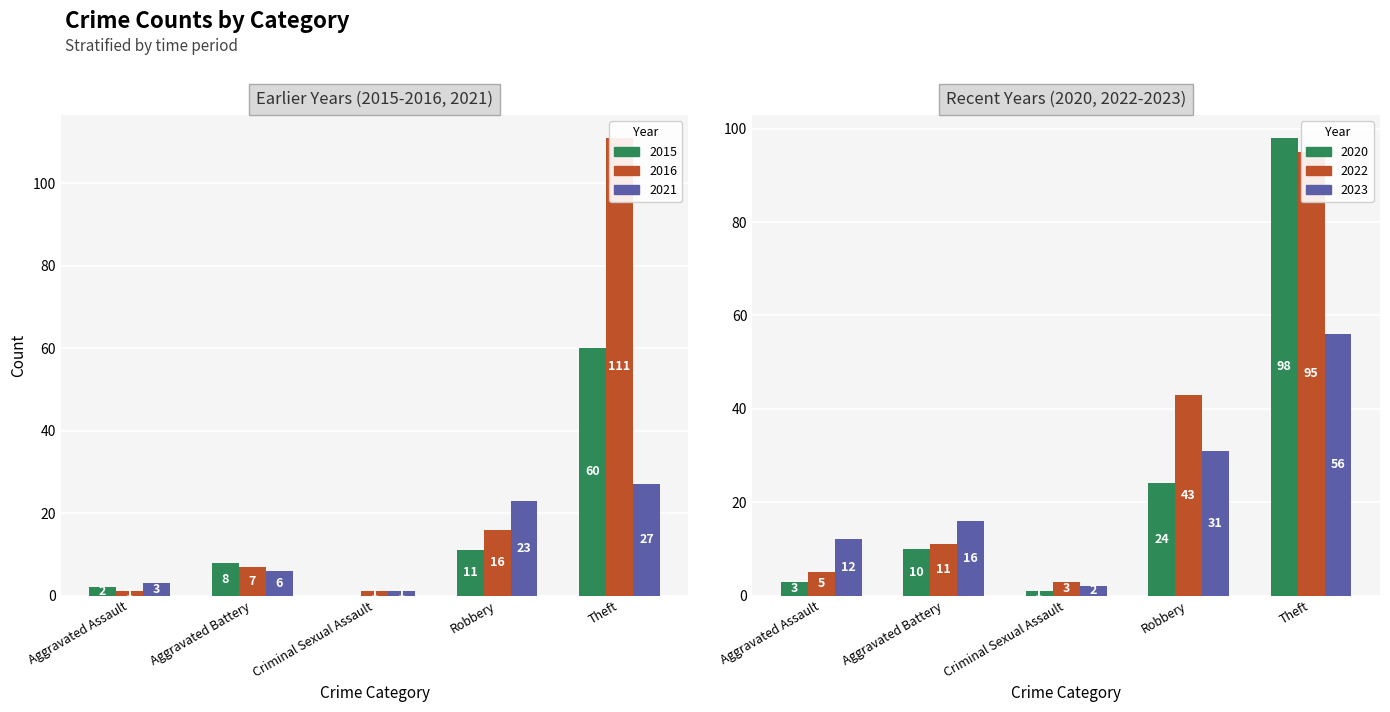

Reading right to left, what are all the values shown in this chart?

2020: 98	24	1	10	3
2021: 27	23	1	6	3
2016: 111	16	1	7	1
2022: 95	43	3	11	5
2023: 56	31	2	16	12
2015: 60	11	0	8	2